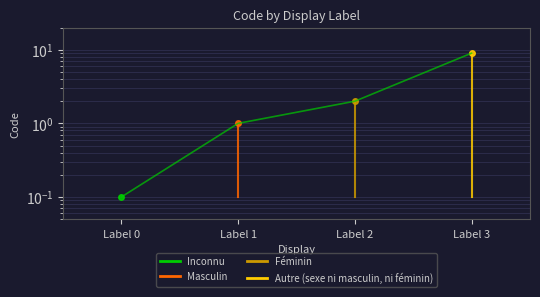

Reading left to right, transcribe all the data shown in this chart.

Label 0=0.1	Label 1=1.0	Label 2=2.0	Label 3=9.0